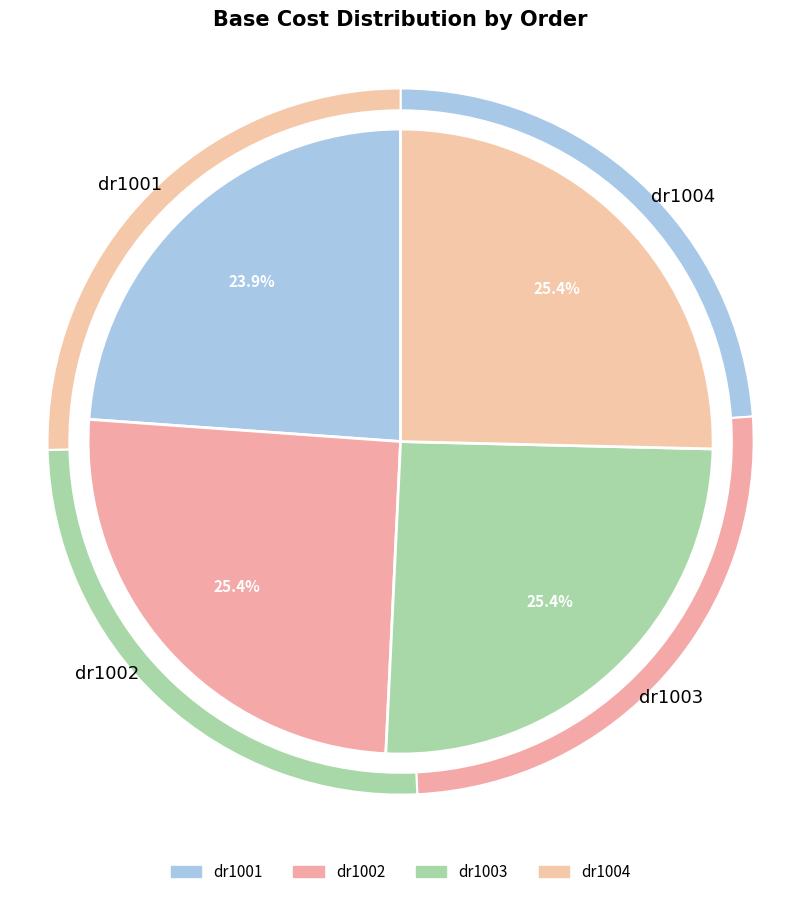

To the nearest percent, what percentage of the pie is dr1003?

25%